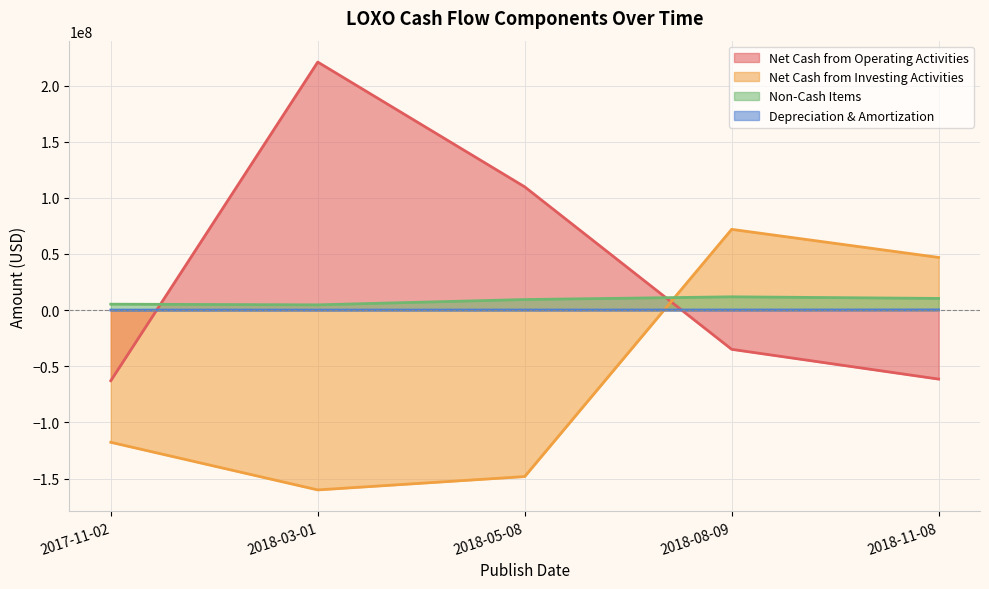

Reading left to right, transcribe all the data shown in this chart.

Net Cash from Operating Activities: -62890000	220881000	109767000	-34918000	-61431000
Net Cash from Investing Activities: -117723000	-160124000	-148241000	71910000	46903000
Non-Cash Items: 5287000	4683000	9406000	11832000	10396000
Depreciation & Amortization: 32000	45000	80000	106000	206000